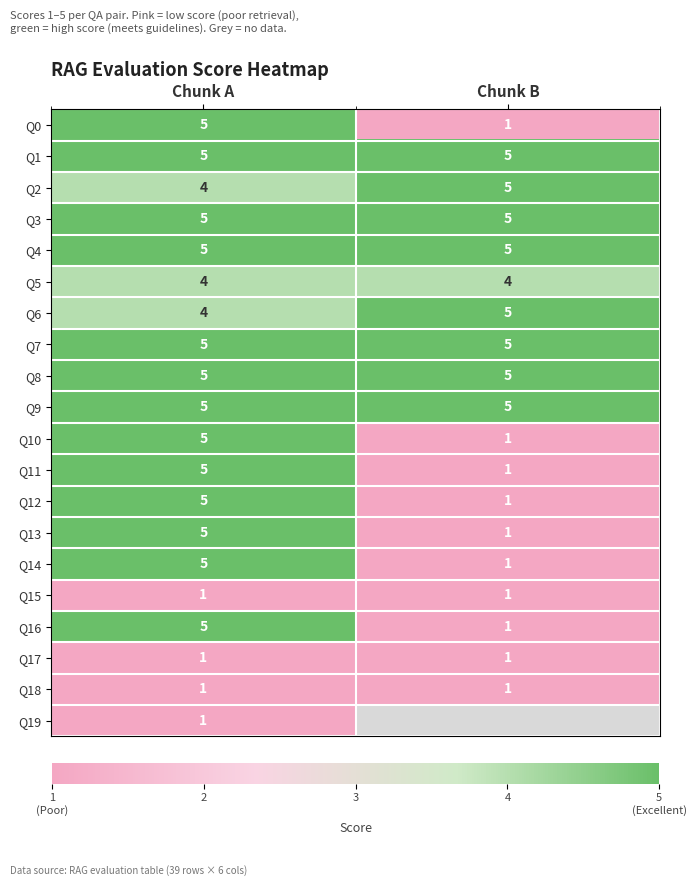

Count the number of categories in the chart.

2